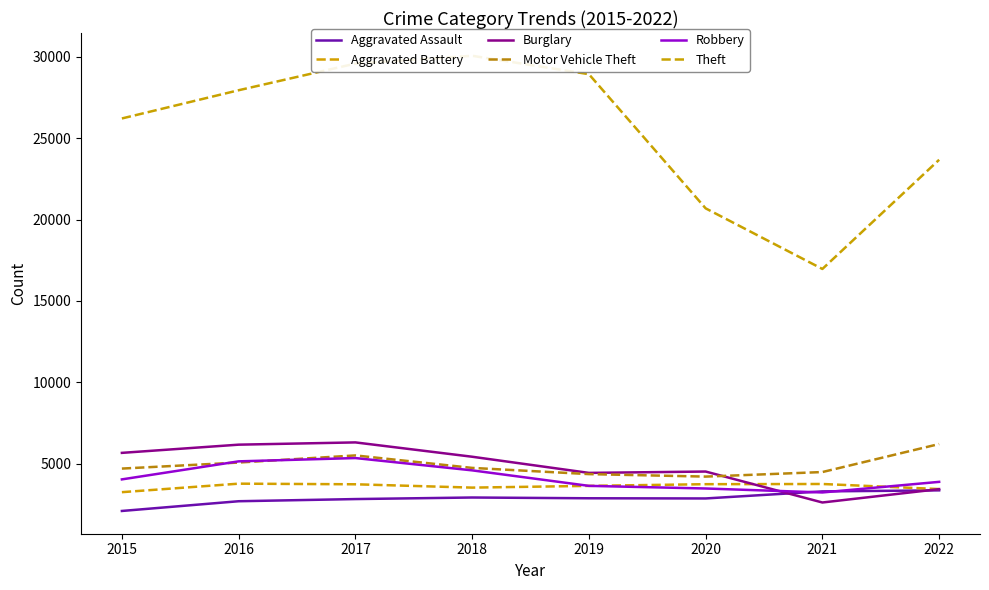

What is the spread (max minus min) of values at 2018?

27151